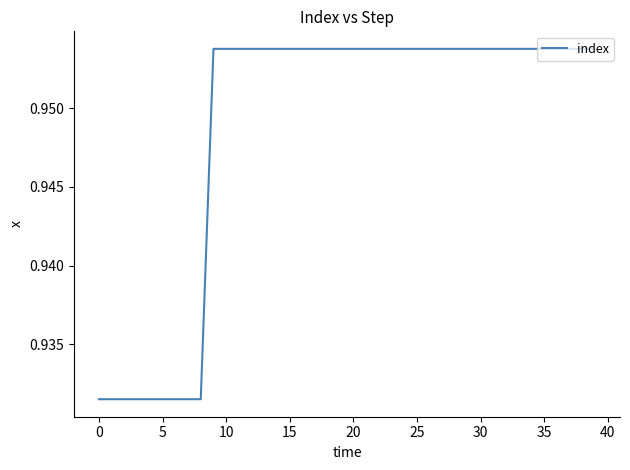

The value at 35 is 0.5. True or false?

False